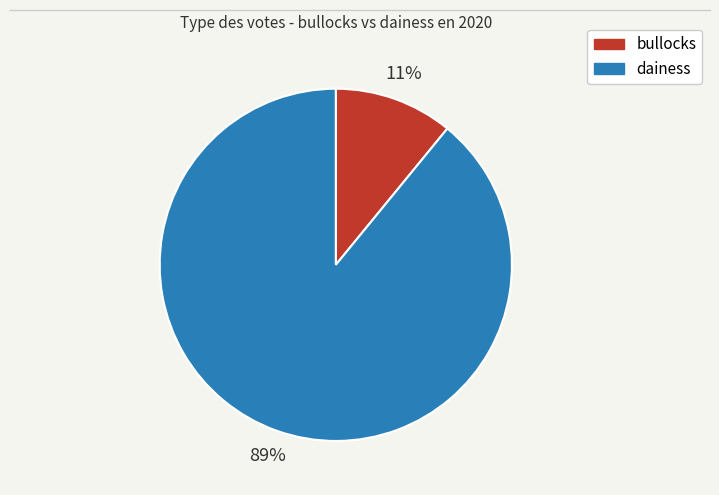

Which category accounts for the majority?

dainess